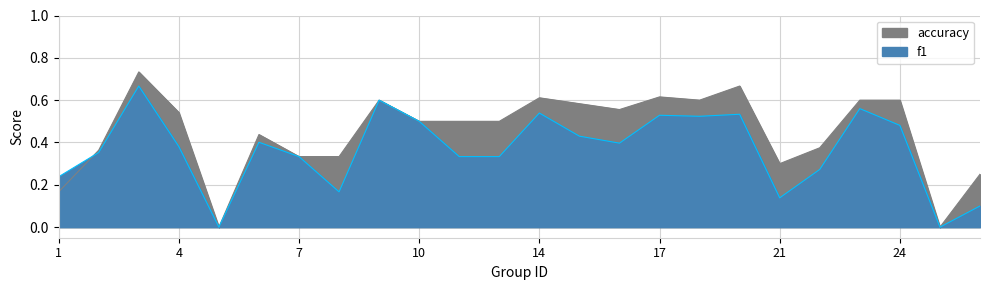

In accuracy, how many points are lower than both neighbors (excluding endpoints)?

5